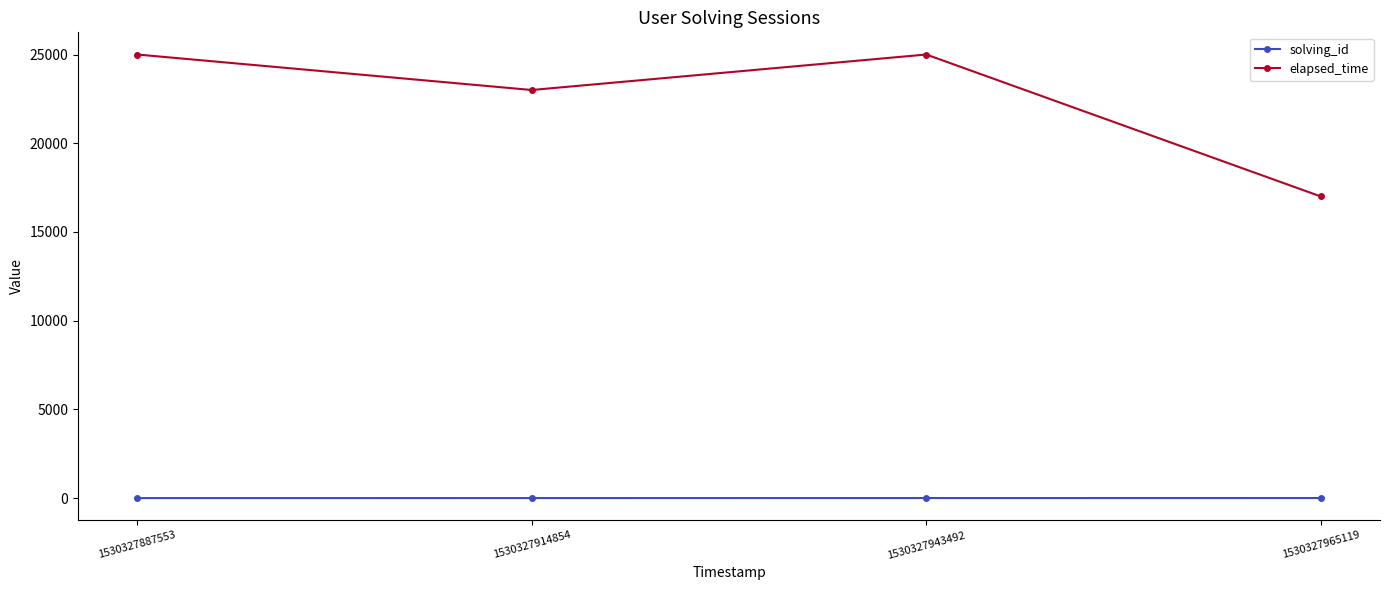

Which series has the largest total across all categories?

elapsed_time